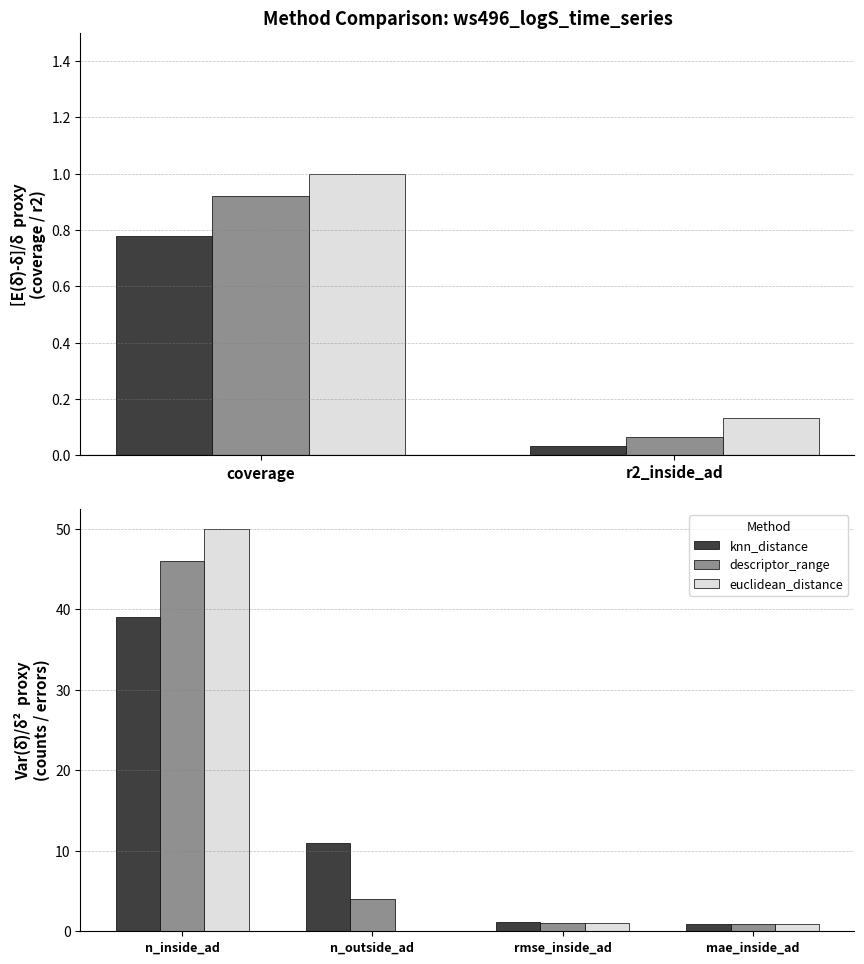

True or false: descriptor_range has a value of 0.5 at rmse_inside_ad.

False